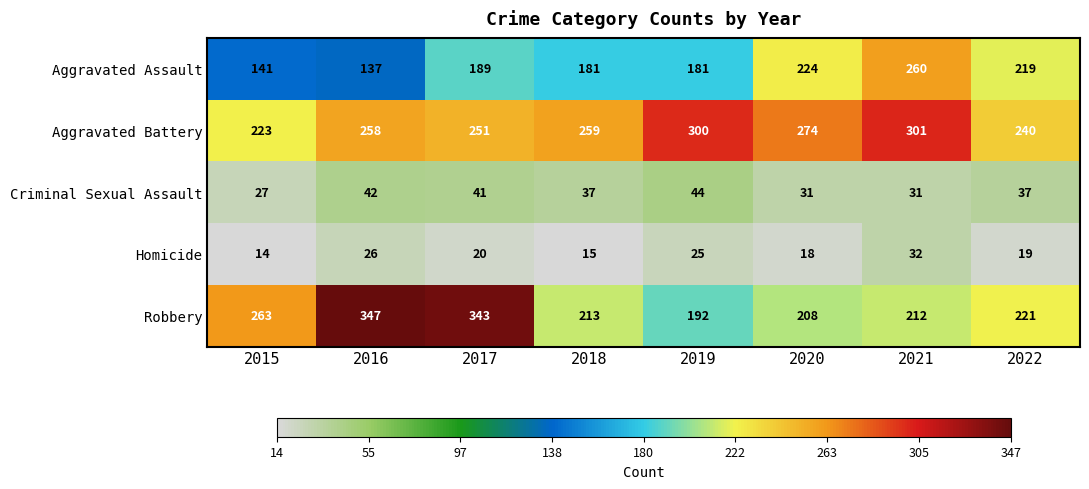

How many distinct data groups are displayed?

5